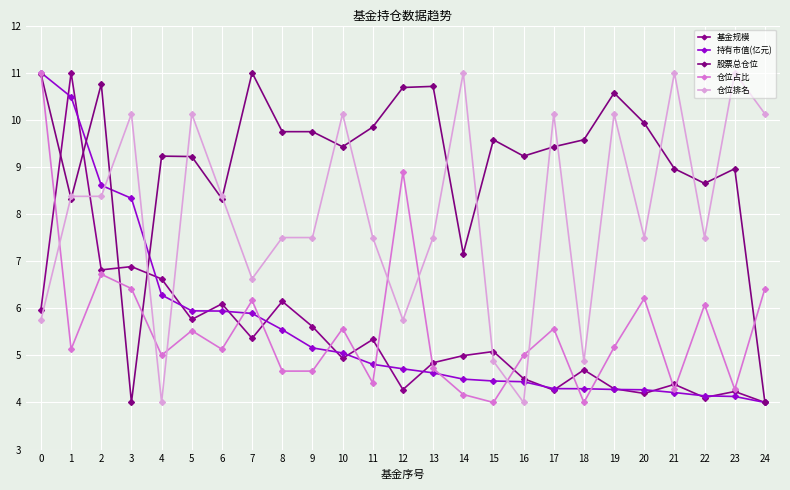

True or false: 股票总仓位 has more than 2 interior local peaks.

True